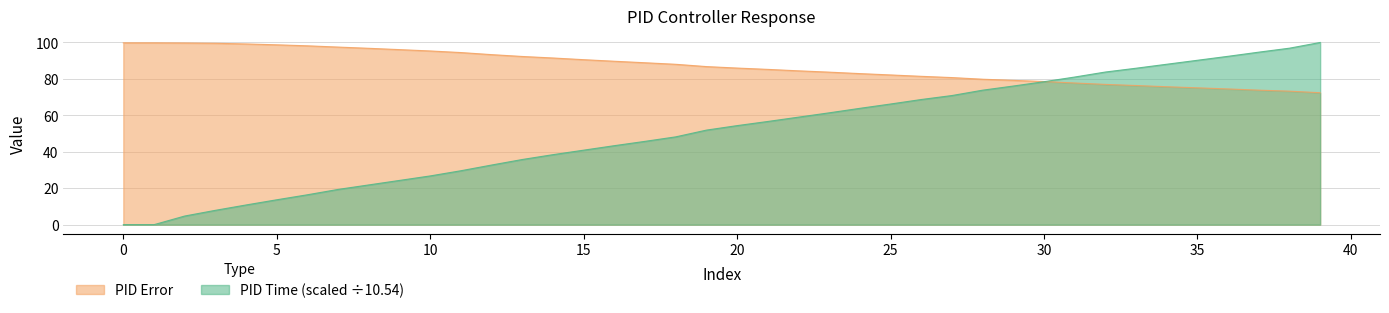

Between 26 and 39, which is larger?

39